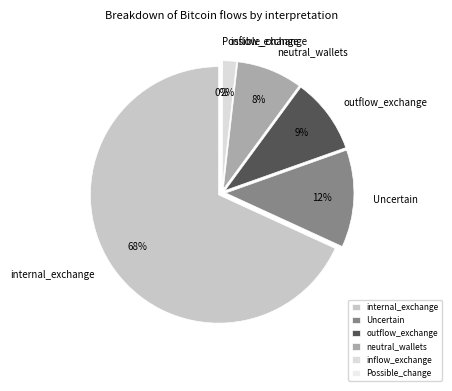

What is the largest slice in the pie chart?

internal_exchange